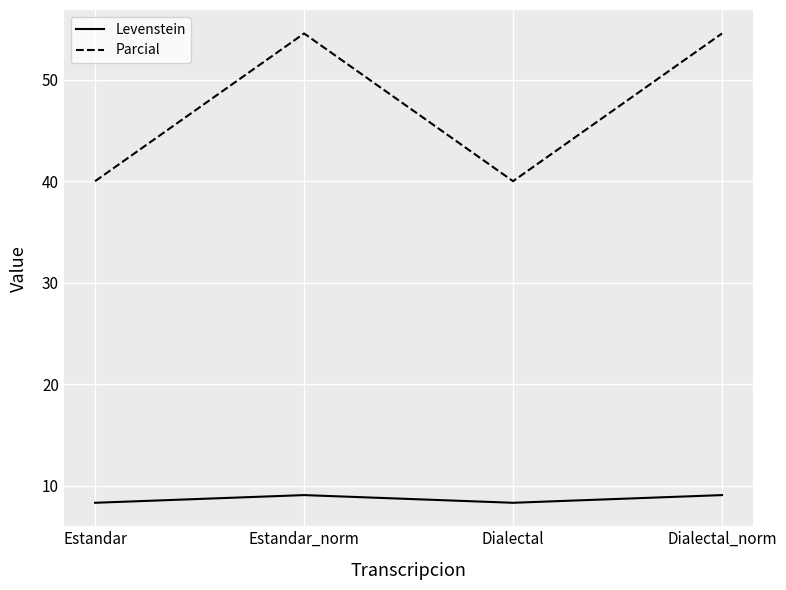

How many lines are shown in the chart?

2